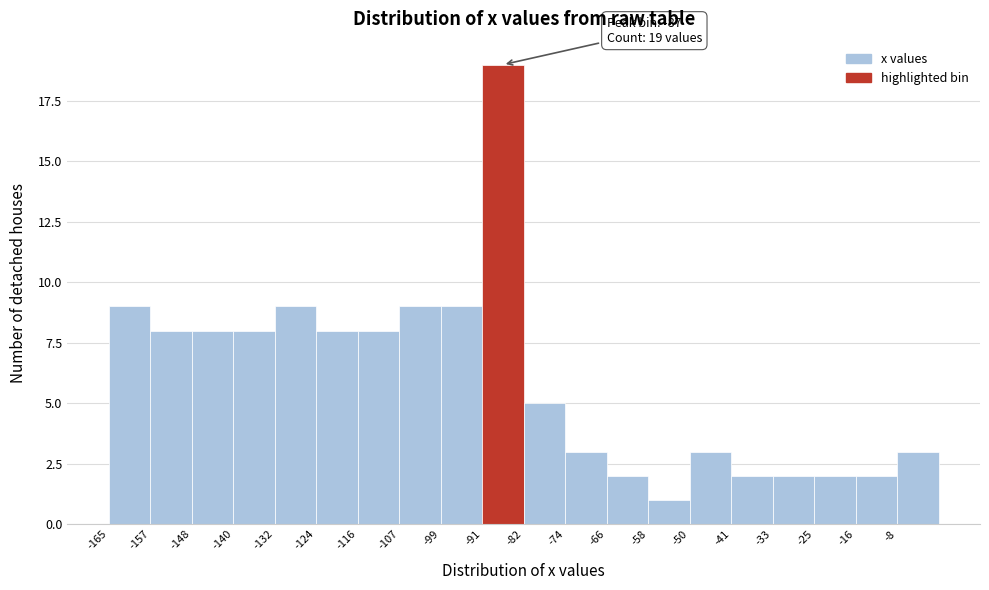

Over which range of the x-axis is the bar tallest?

-91 to -82